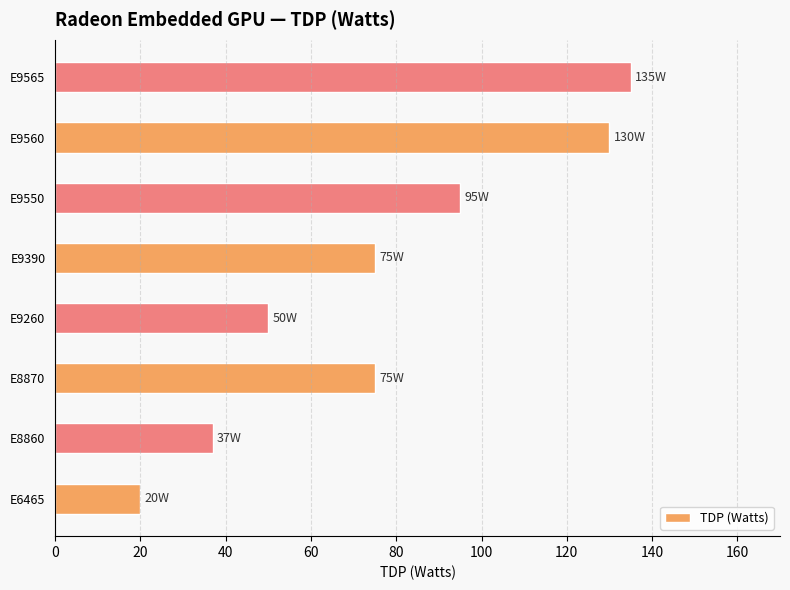

What is the minimum value shown in the chart?

20